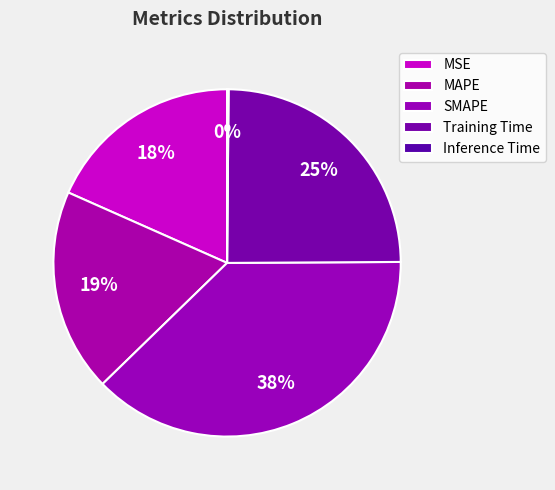

The SMAPE slice represents 26% of the pie. True or false?

False